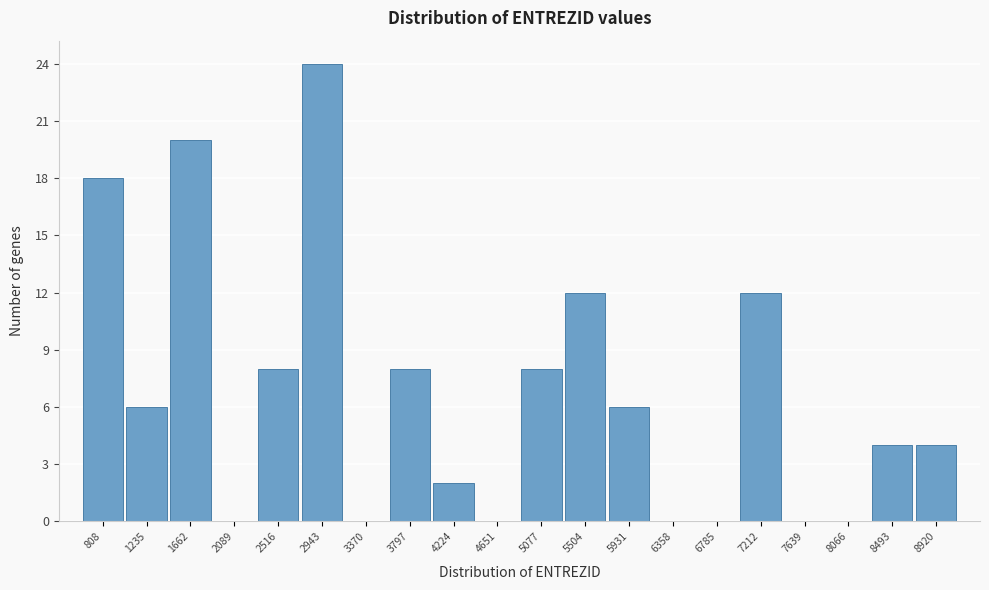

Which range on the x-axis has the tallest bar?

2750 to 3150